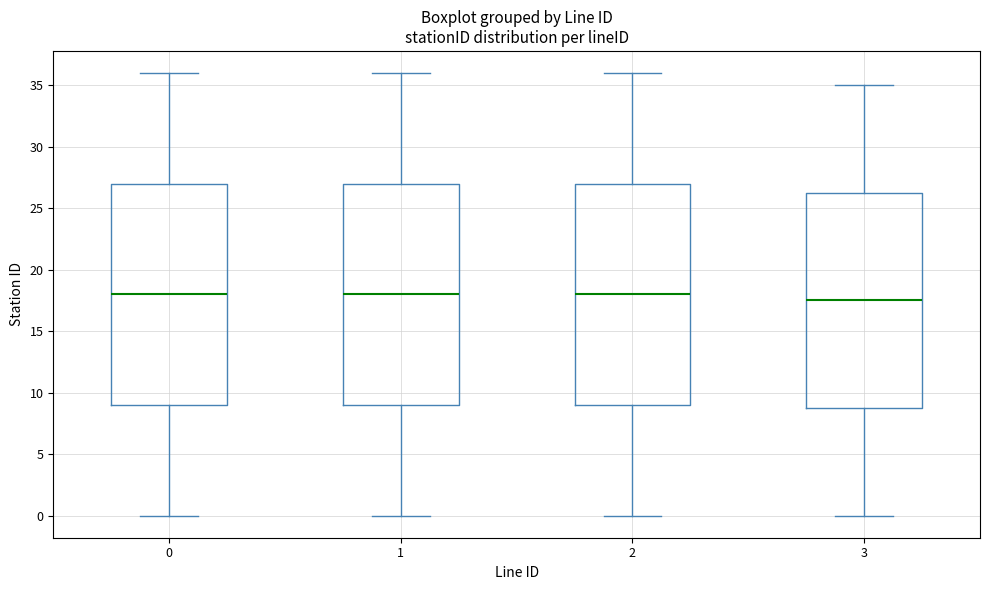

Which box has the lowest median line?

3